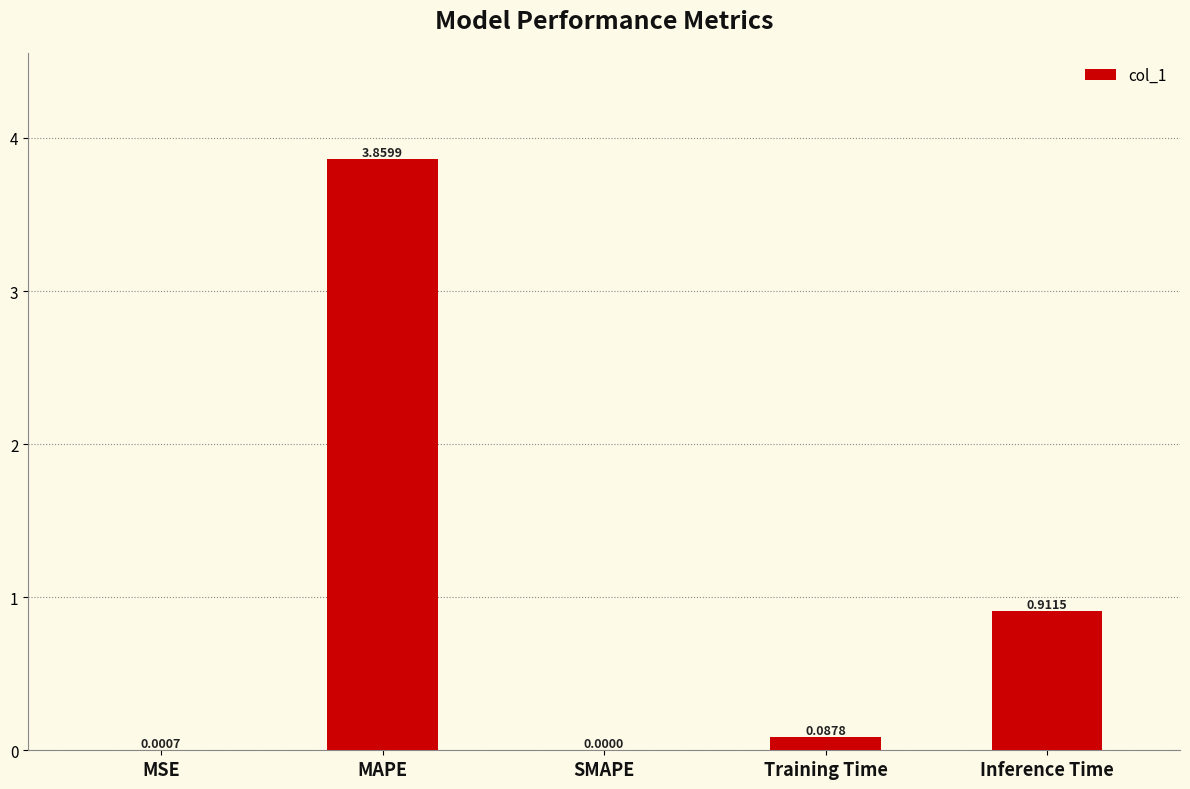

Where is the data nearest to the value 1?

Inference Time